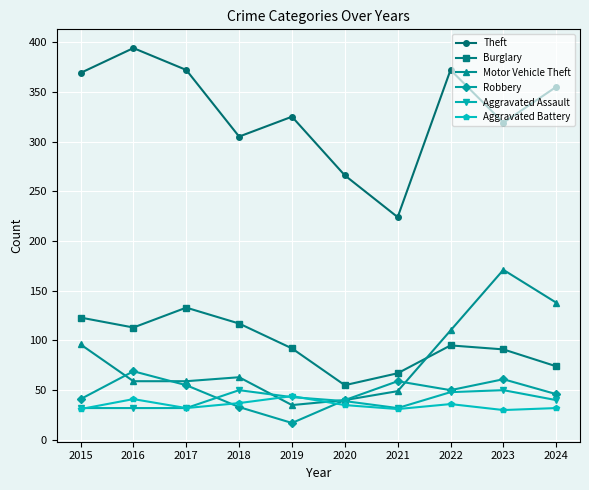

What is the difference between the highest and lowest values at 2023?

289